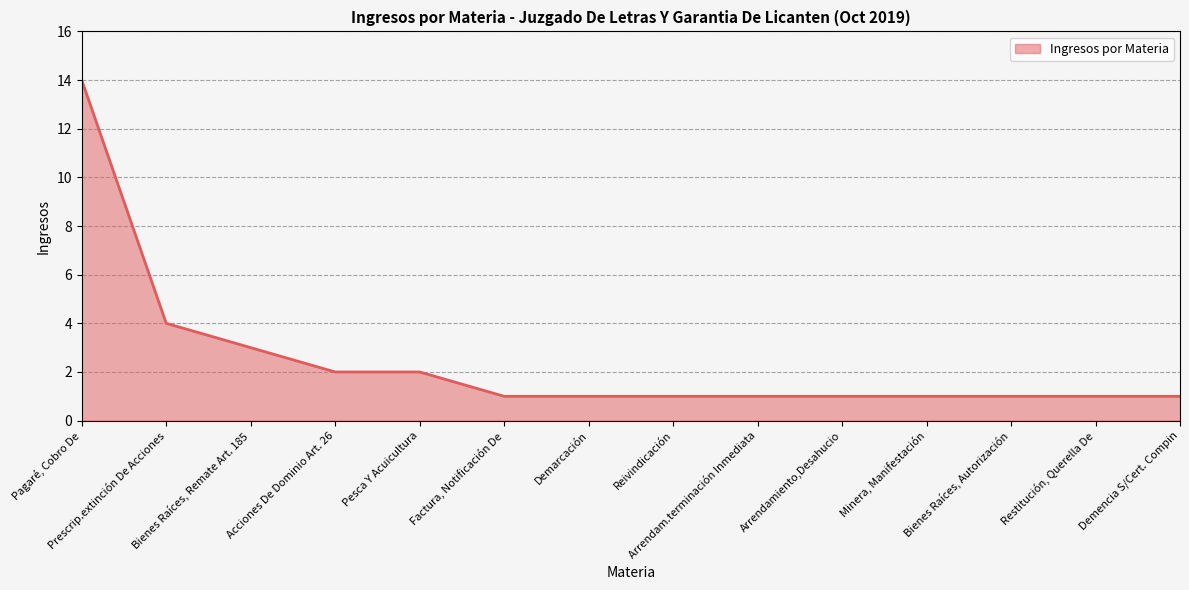

What is the difference between the maximum and minimum values?

13